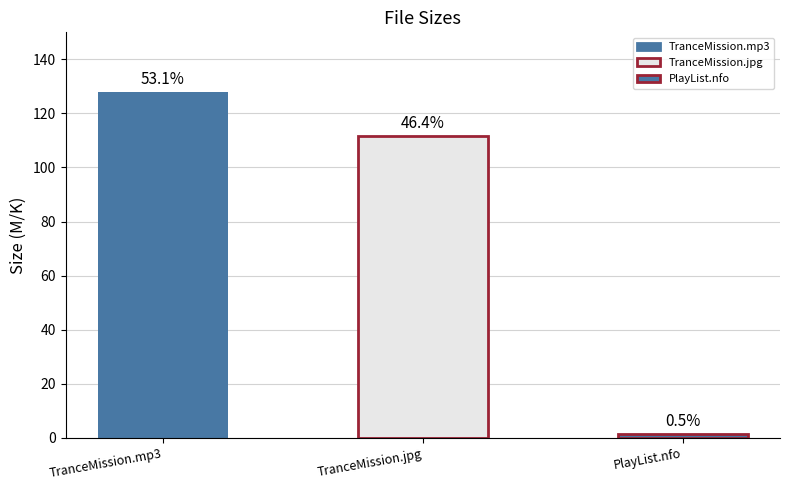

What position from the right is DJ Feel - TranceMission.jpg?

2